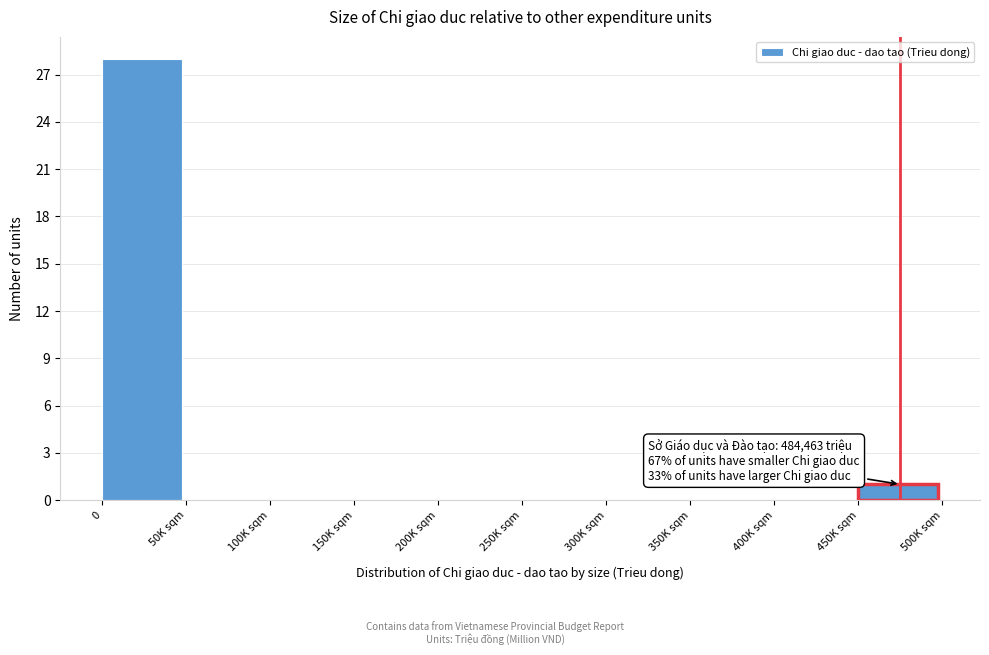

Reading left to right, what are all the values shown in this chart?

0=28	50K sqm=0	100K sqm=0	150K sqm=0	200K sqm=0	250K sqm=0	300K sqm=0	350K sqm=0	400K sqm=0	450K sqm=1